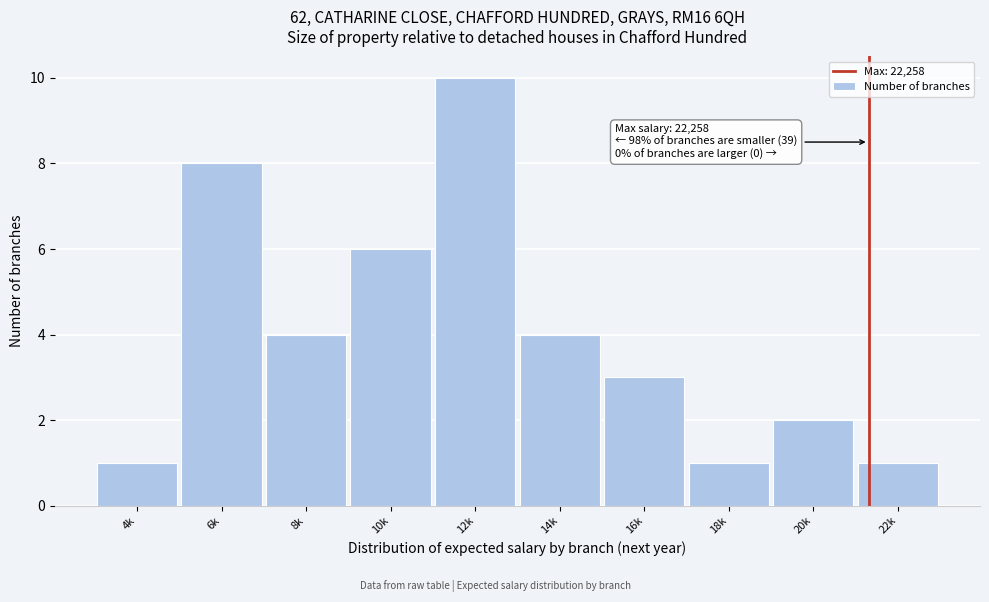

Reading left to right, list all the values displayed in this chart.

1	8	4	6	10	4	3	1	2	1